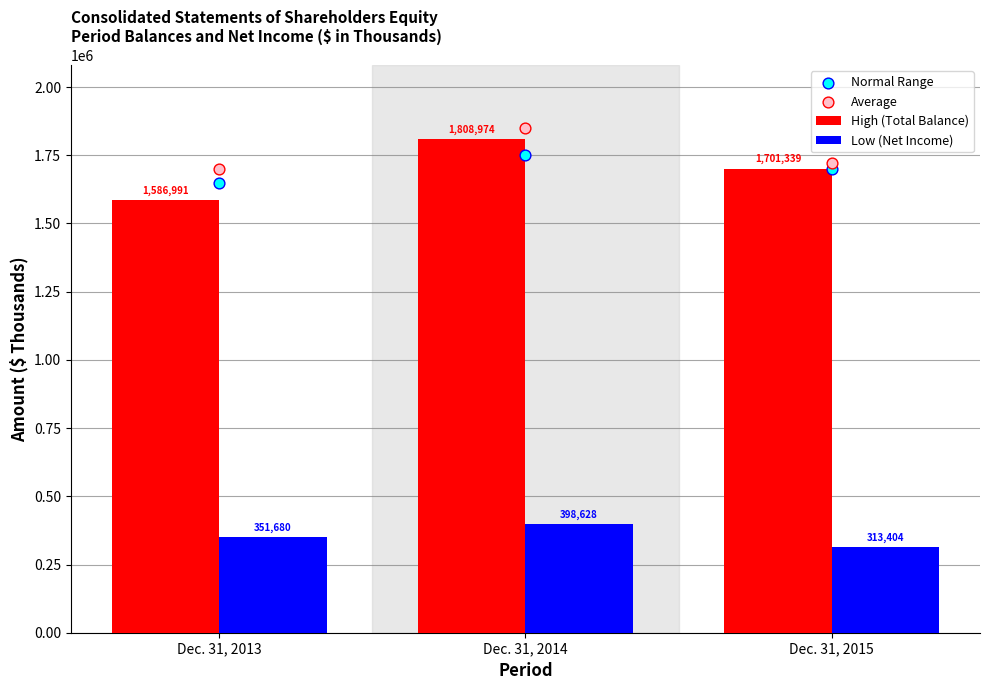

At which category is the sum across all series the highest?

Dec. 31, 2014